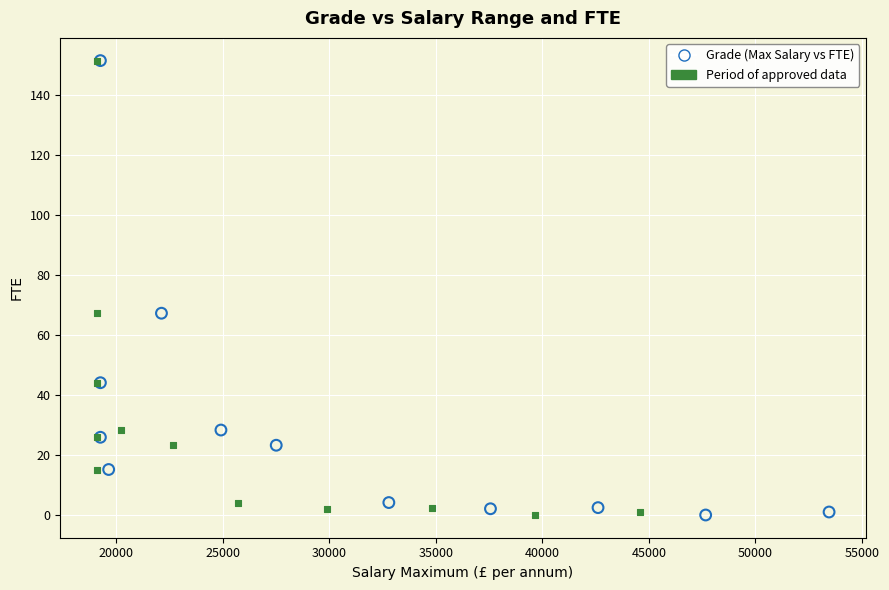

What are all the series names shown in the legend?

Grade (Max Salary vs FTE), Period of approved data